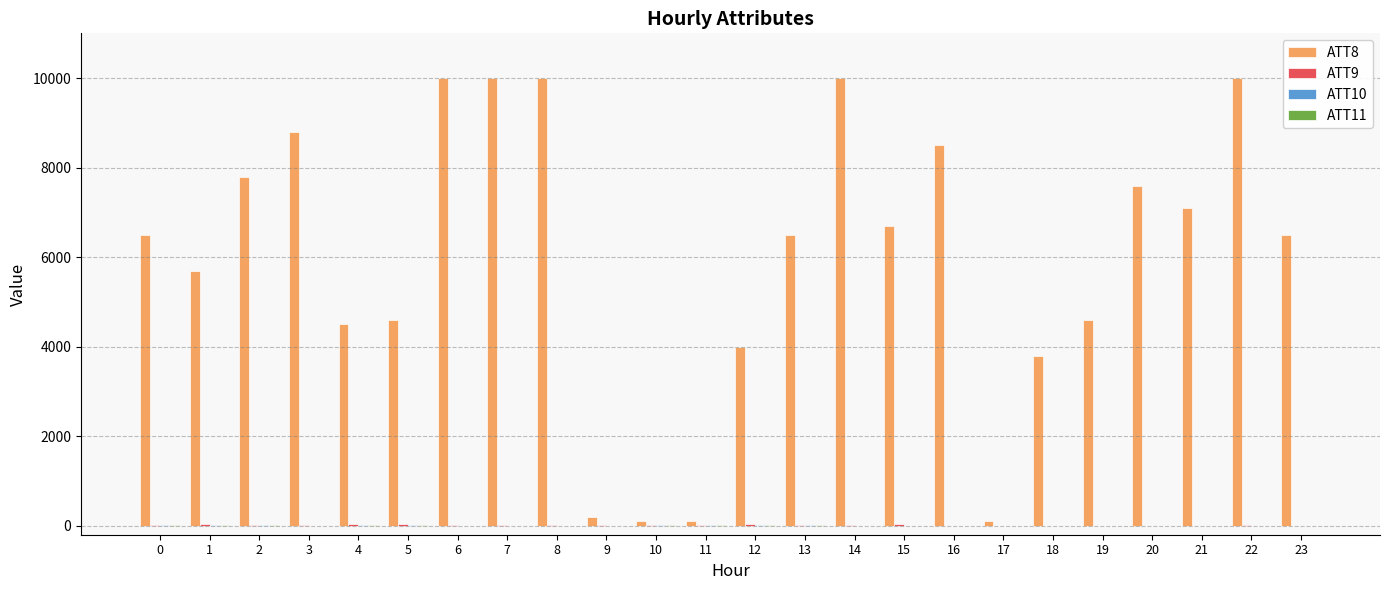

Count the number of categories in the chart.

24